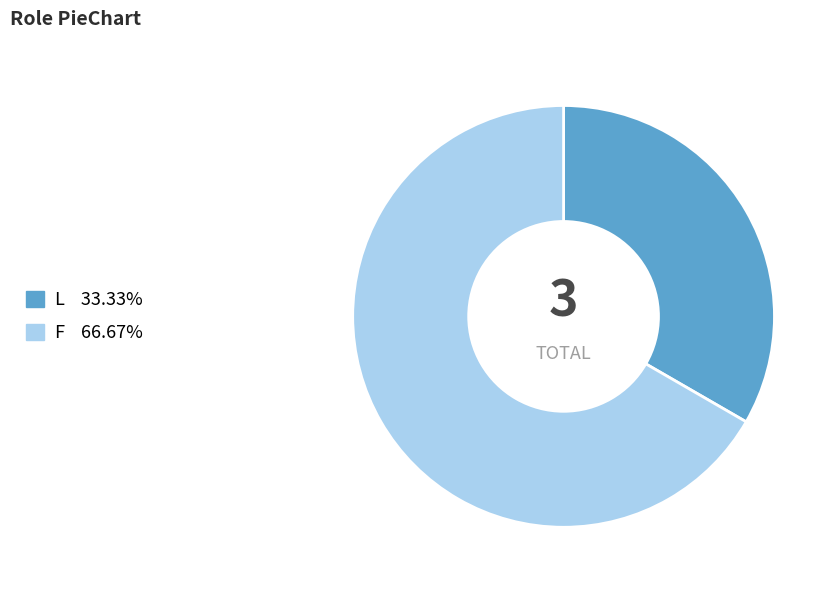

Which category has the biggest portion of the pie?

F